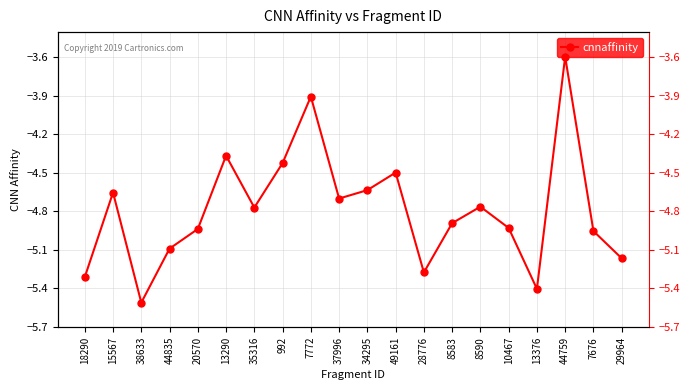

Which has a higher value, 44759 or 10467?

44759